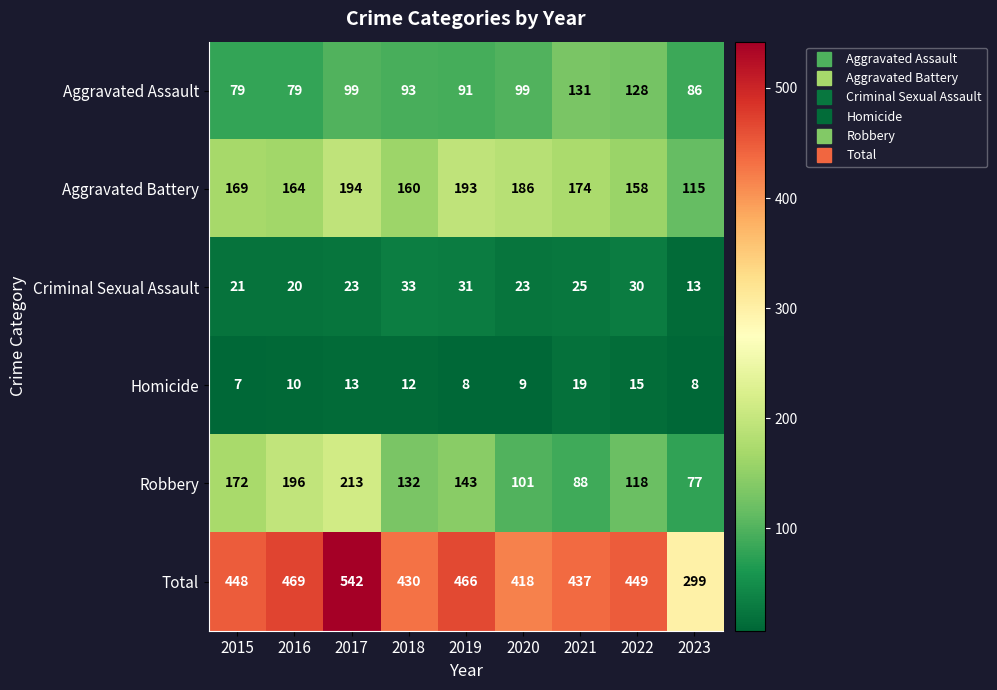

Count the number of categories in the chart.

9